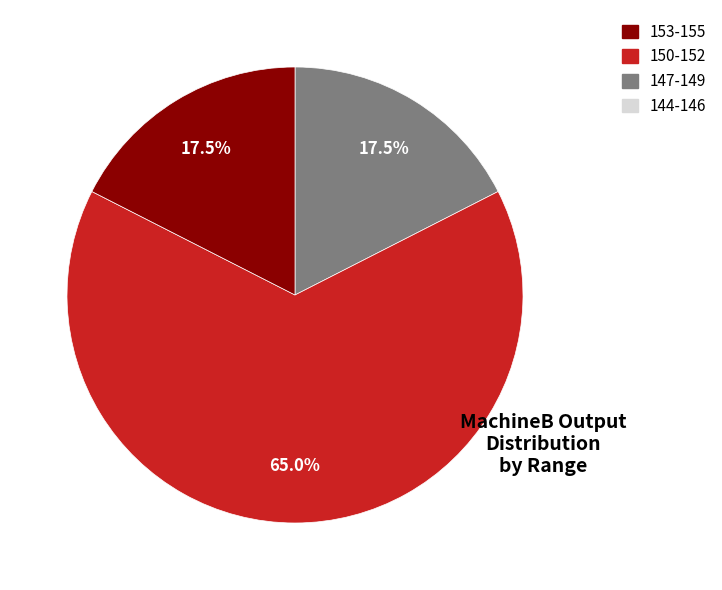

Does any single category account for the majority?

Yes